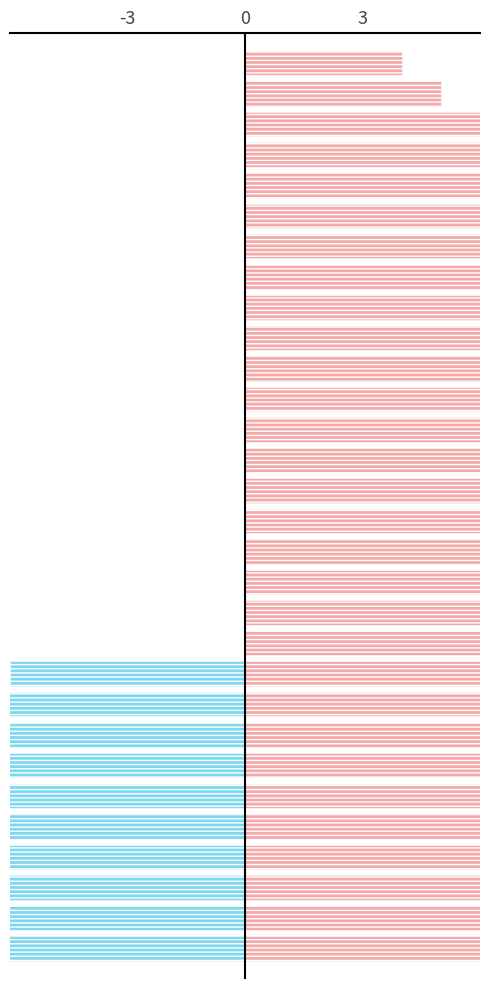

At how many categories does at least one series exceed -6?

30